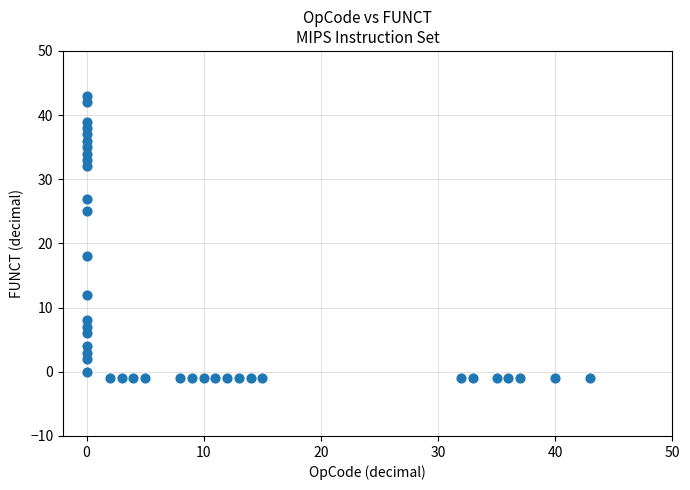

What Y value in the scatter plot is closest to 21?

18